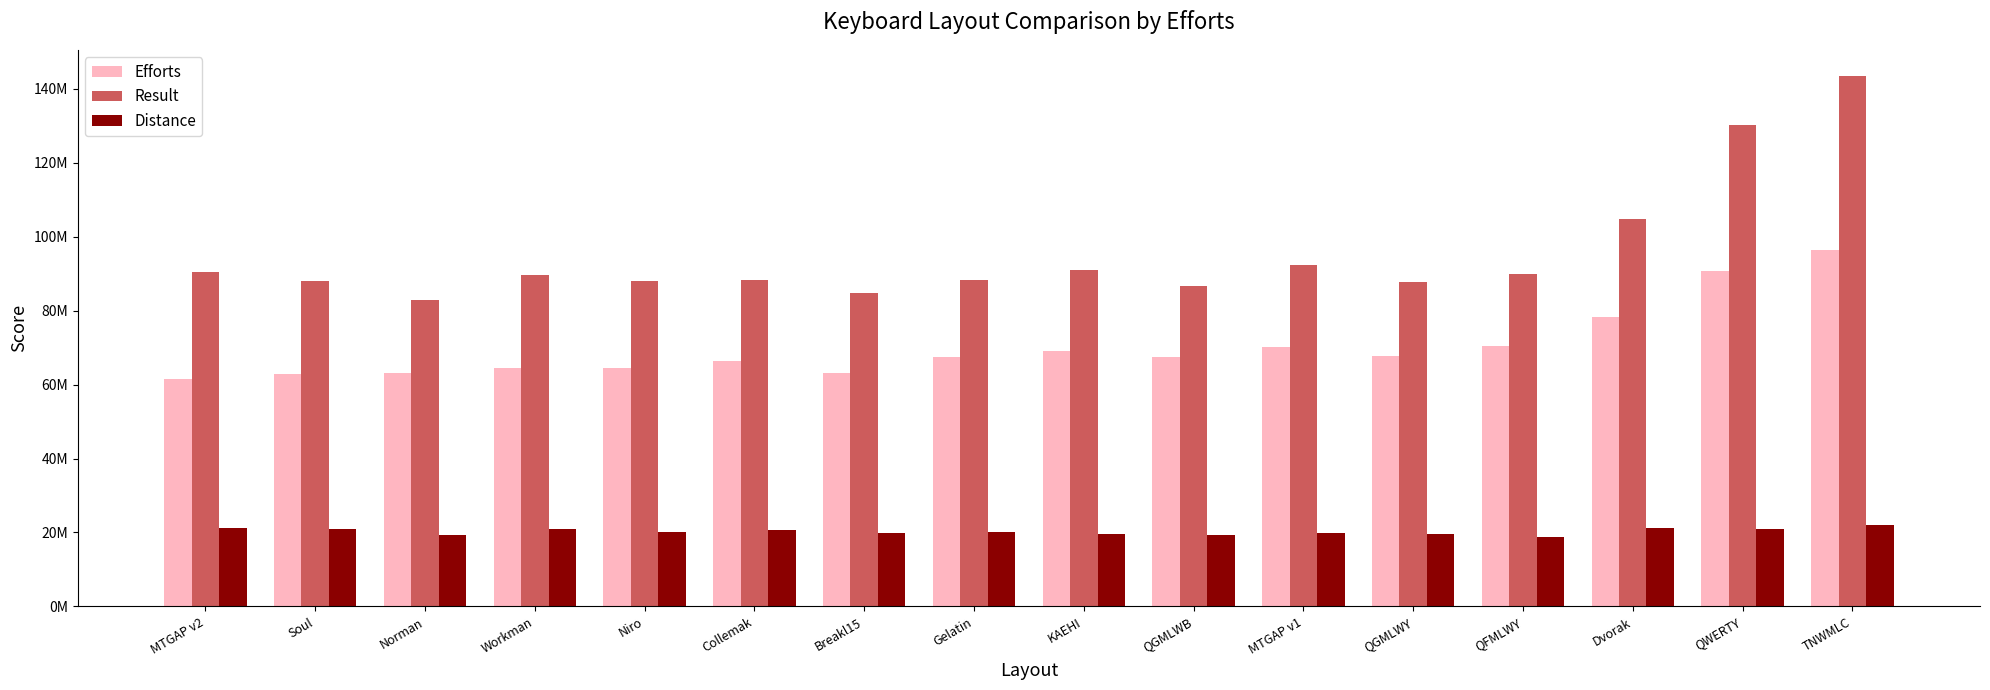

True or false: Result has a value of 145563626.7 at Workman.

False